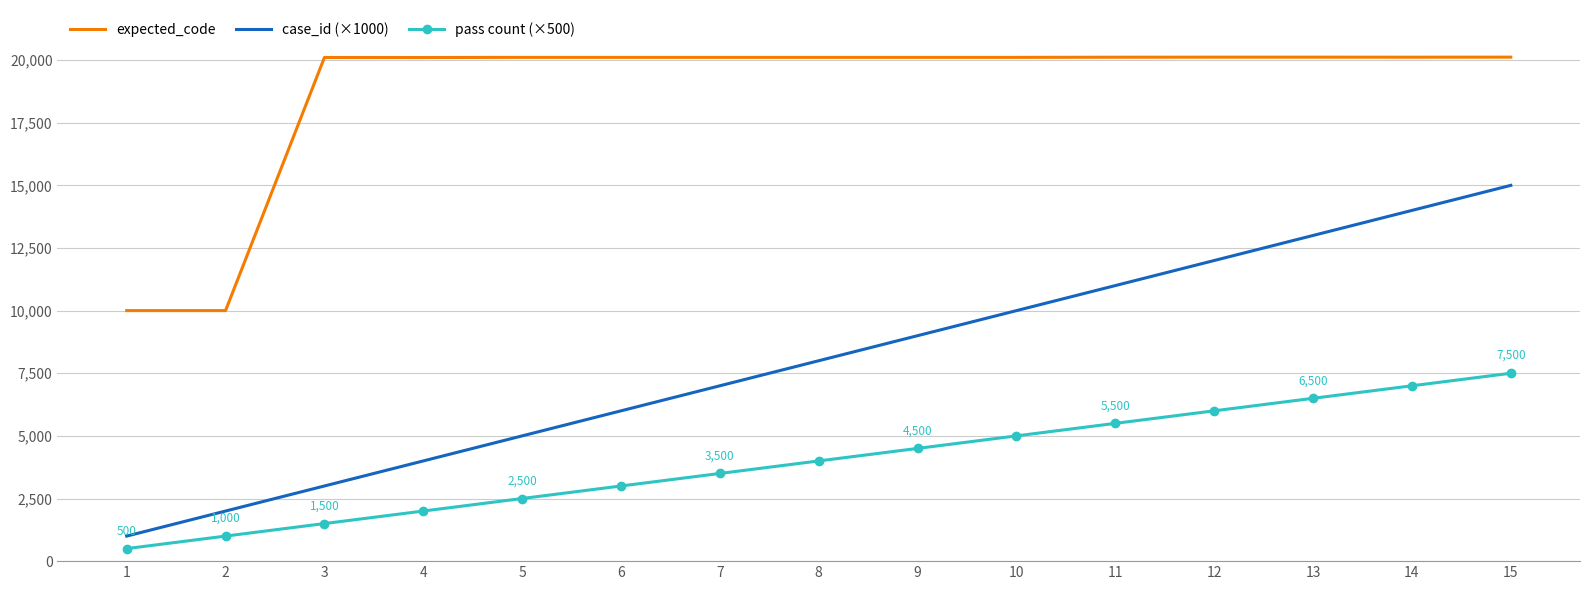

True or false: pass count (×500) and case_id (×1000) cross at least once.

False